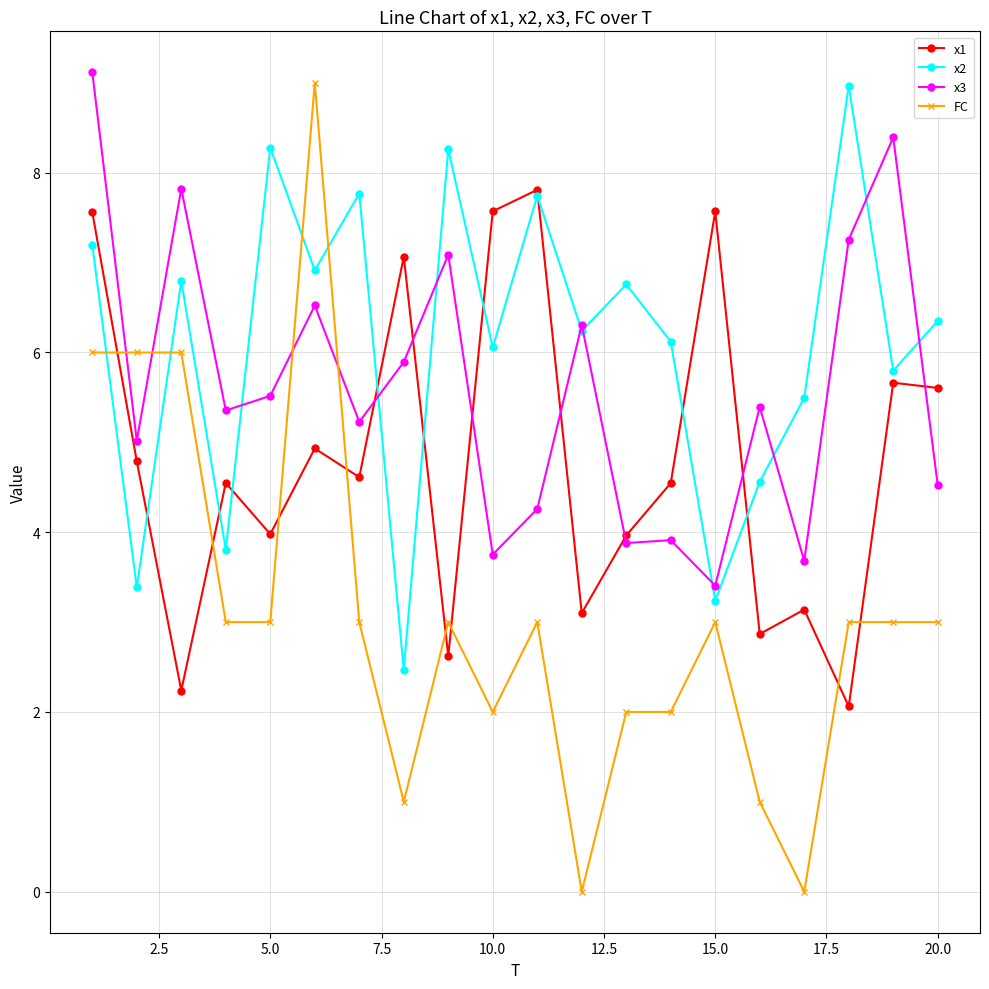

Is this an area chart (filled region under the line)?

No